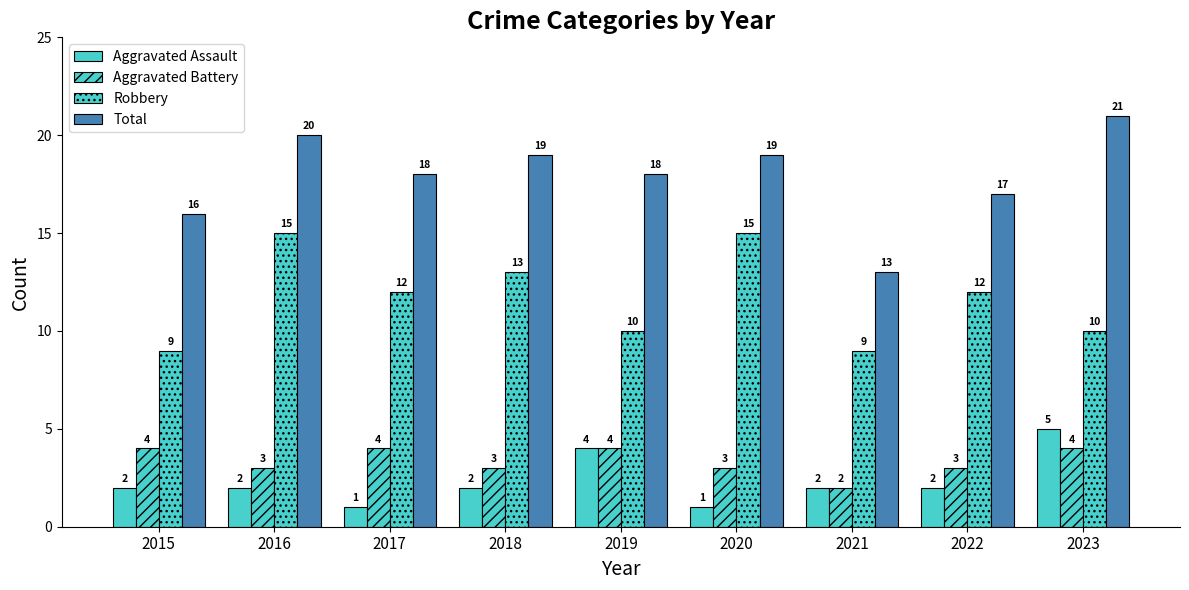

What is the value of the Robbery bar at the 4th from the left?

13